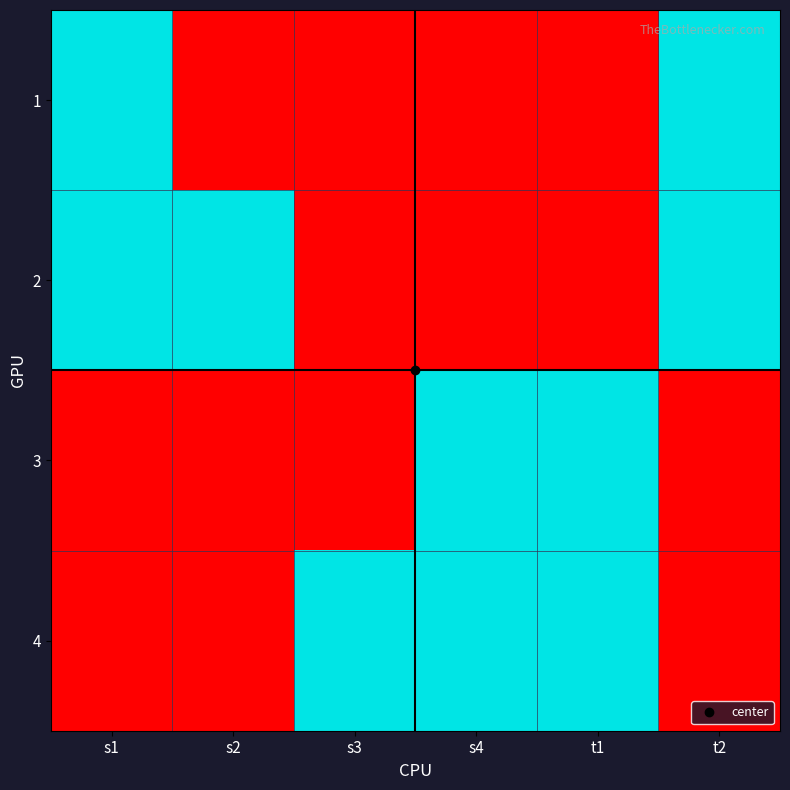

Rank the series by their maximum value, from lowest to highest.

1, 2, 3, 4